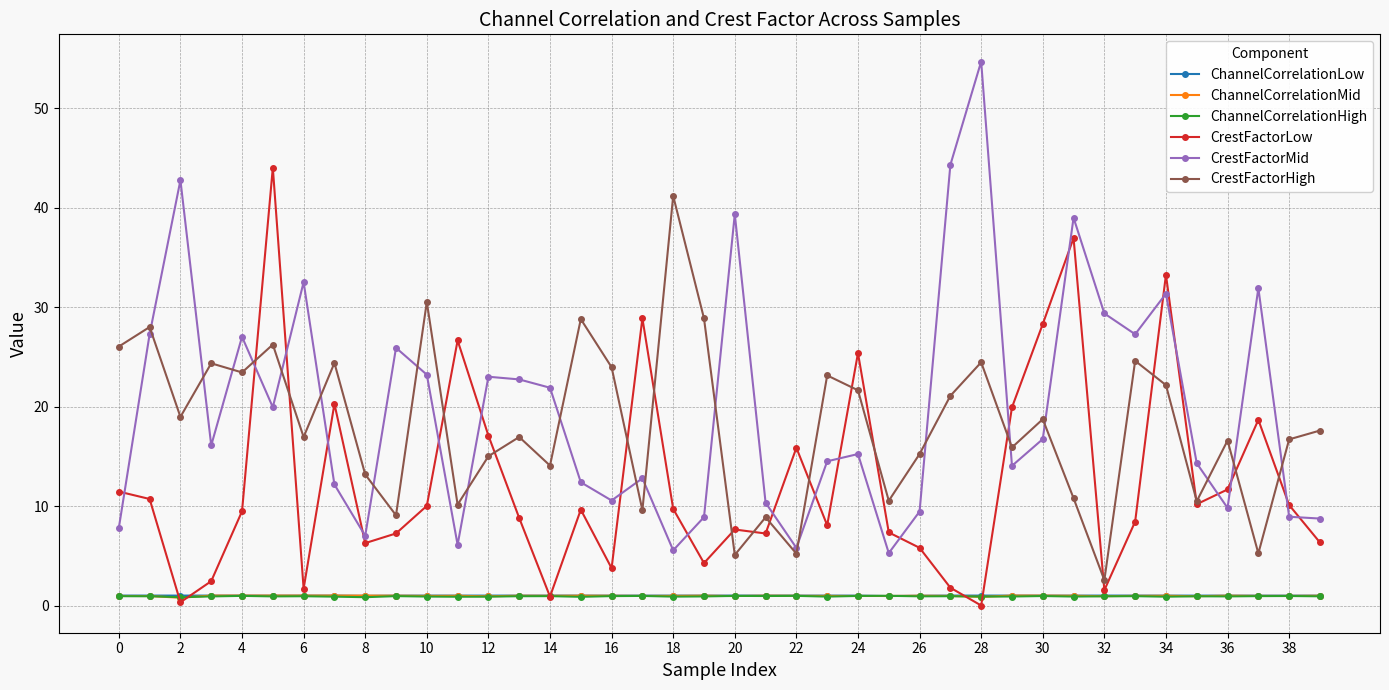

What is the greatest value displayed?

54.7